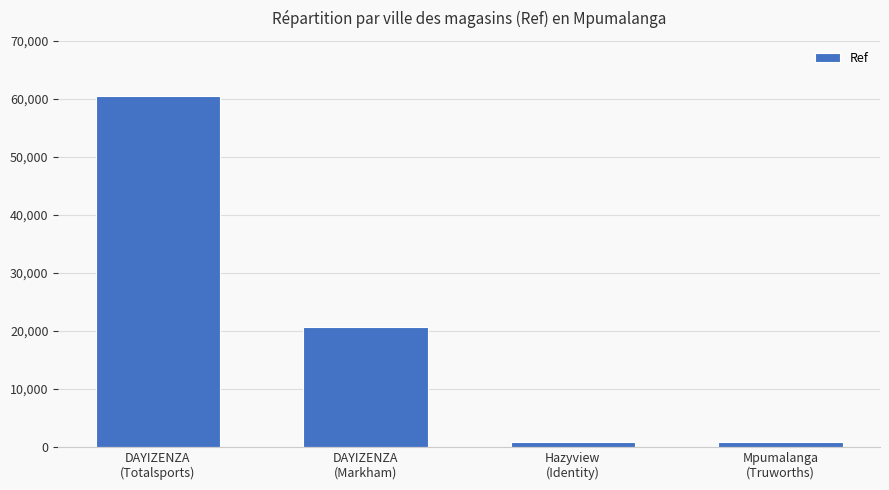

What is the value of the 1st bar from the left?

60519